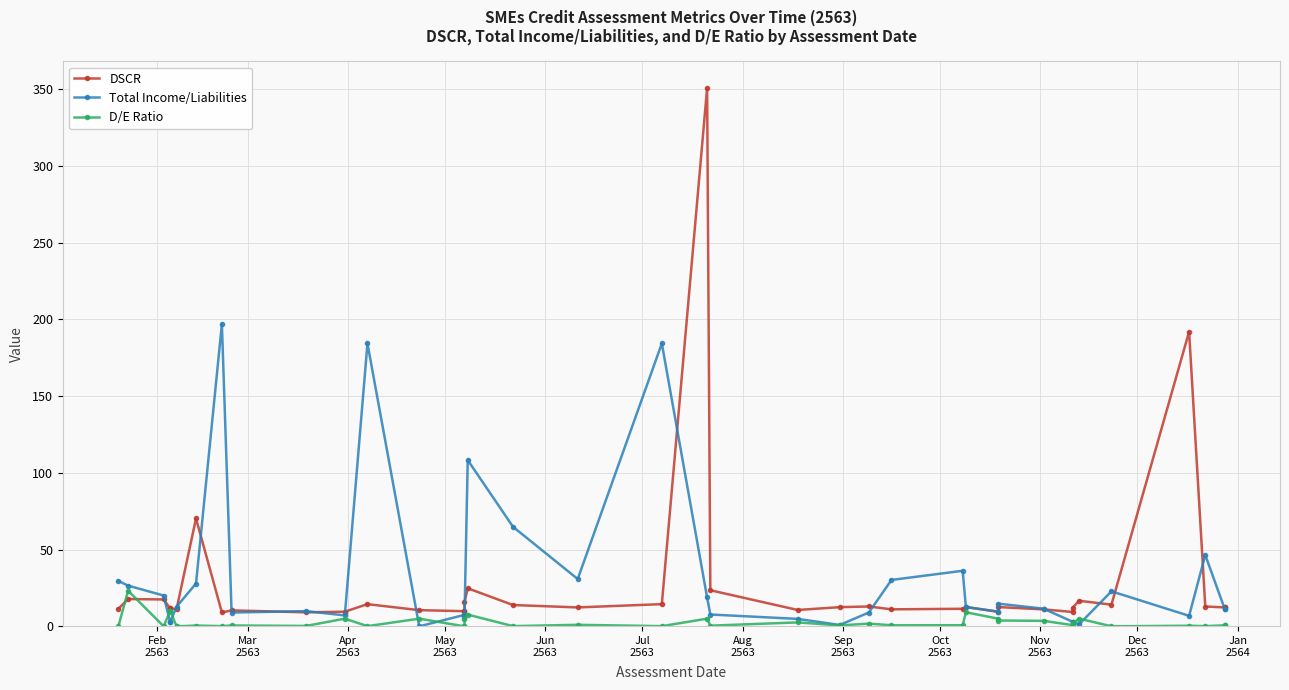

What is the difference between the second highest and minimum values in the DSCR series?

182.9